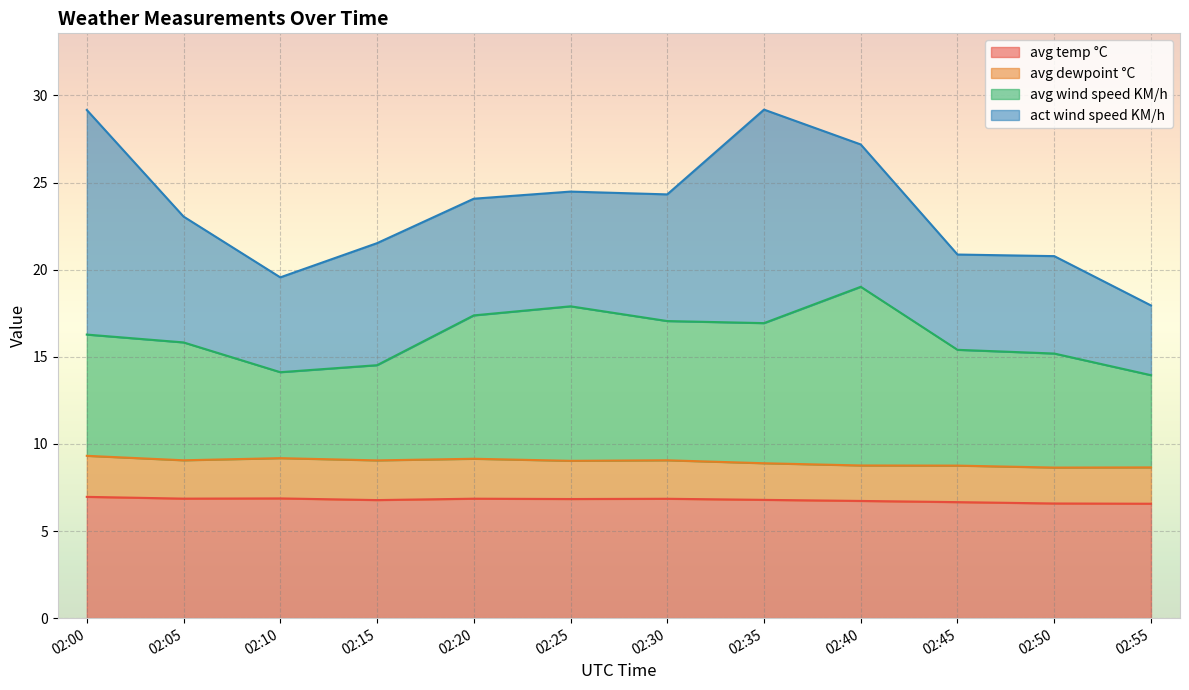

The avg temp °C series shows 6.7 at 02:45. True or false?

True